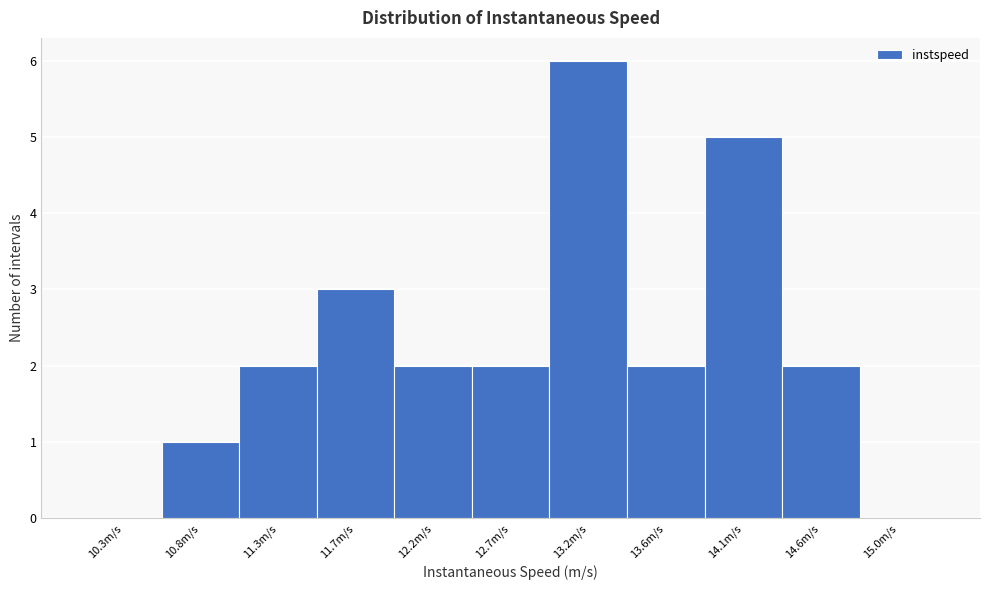

Reading left to right, transcribe this chart: for each bar, give the range it covers on the x-axis and its height. Neither the bar edges nor the heights are printed on the chart, so give them approximately, as read against the axes.

10.10 to 10.55: 0
10.55 to 11.05: 1
11.05 to 11.50: 2
11.50 to 11.95: 3
11.95 to 12.45: 2
12.45 to 12.90: 2
12.90 to 13.40: 6
13.40 to 13.85: 2
13.85 to 14.35: 5
14.35 to 14.80: 2
14.80 to 15.25: 0